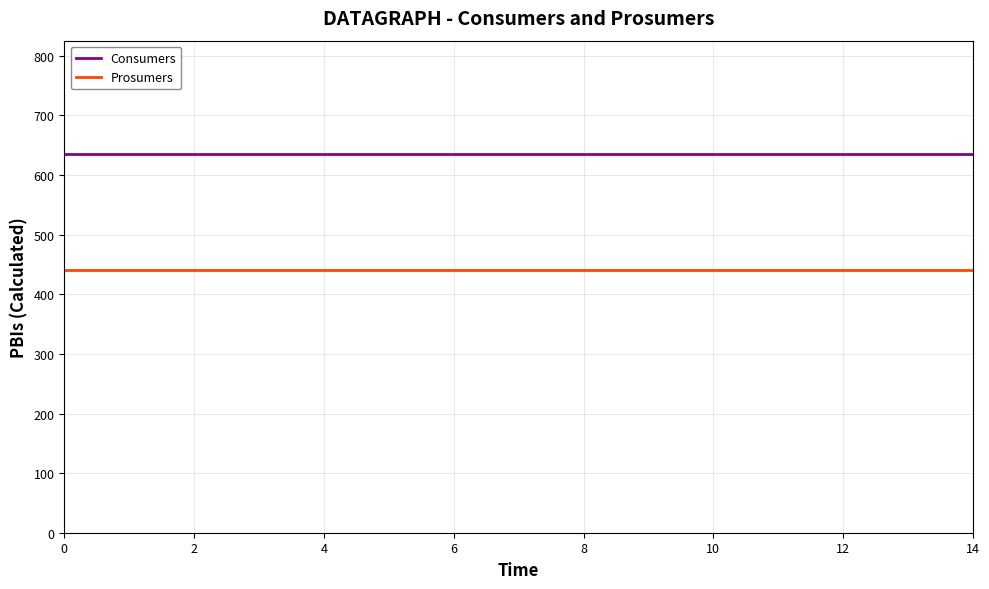

List the series in order of their peak value, highest first.

Consumers, Prosumers